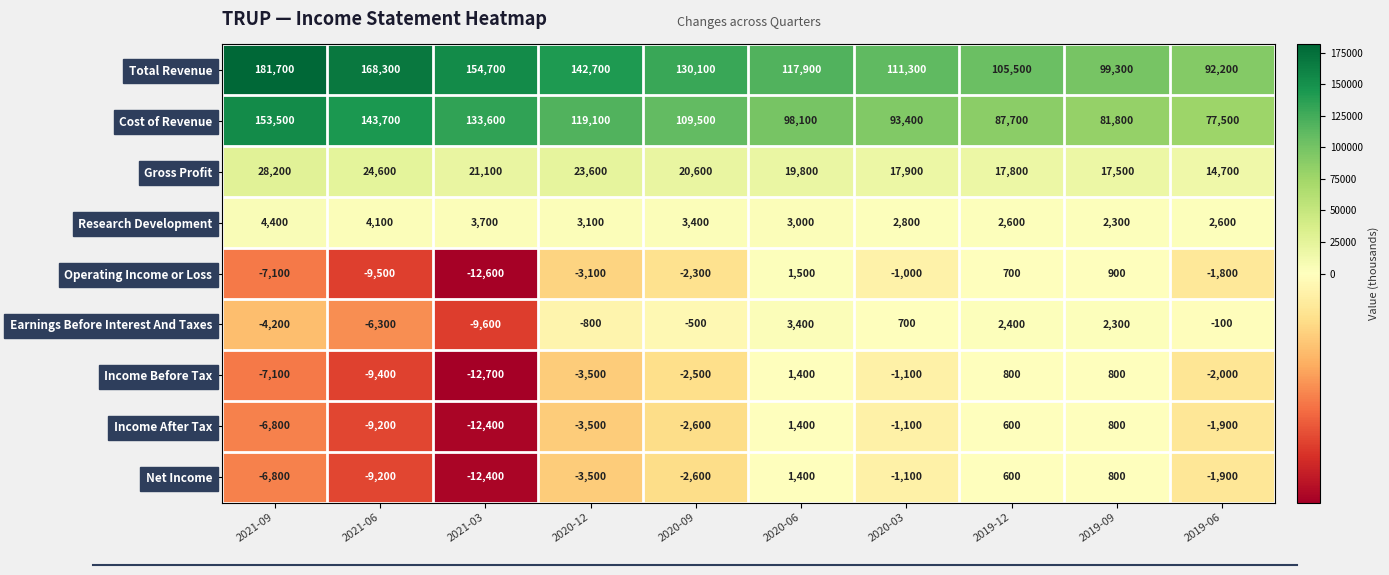

Where does the Research Development series first go above 3100?

2021-09